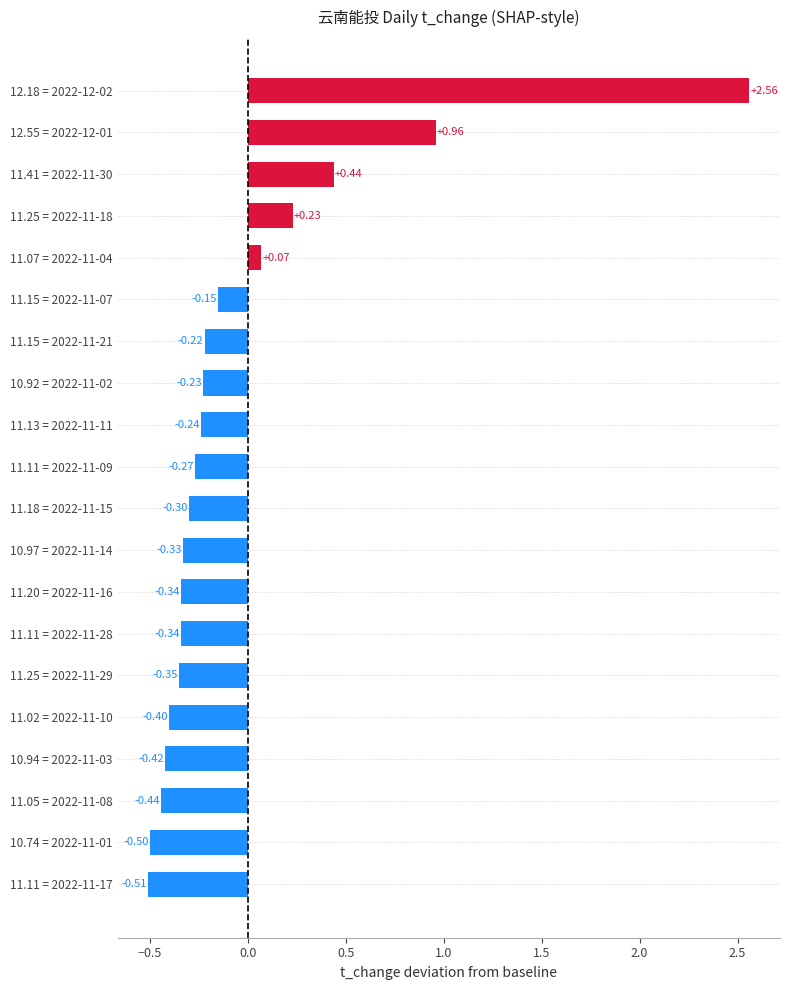

How many negative values are there?

15